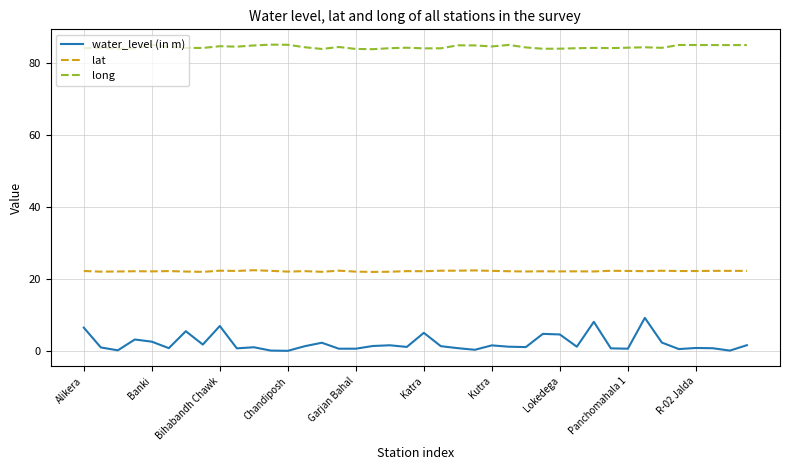

What is the maximum value for lat?

22.4